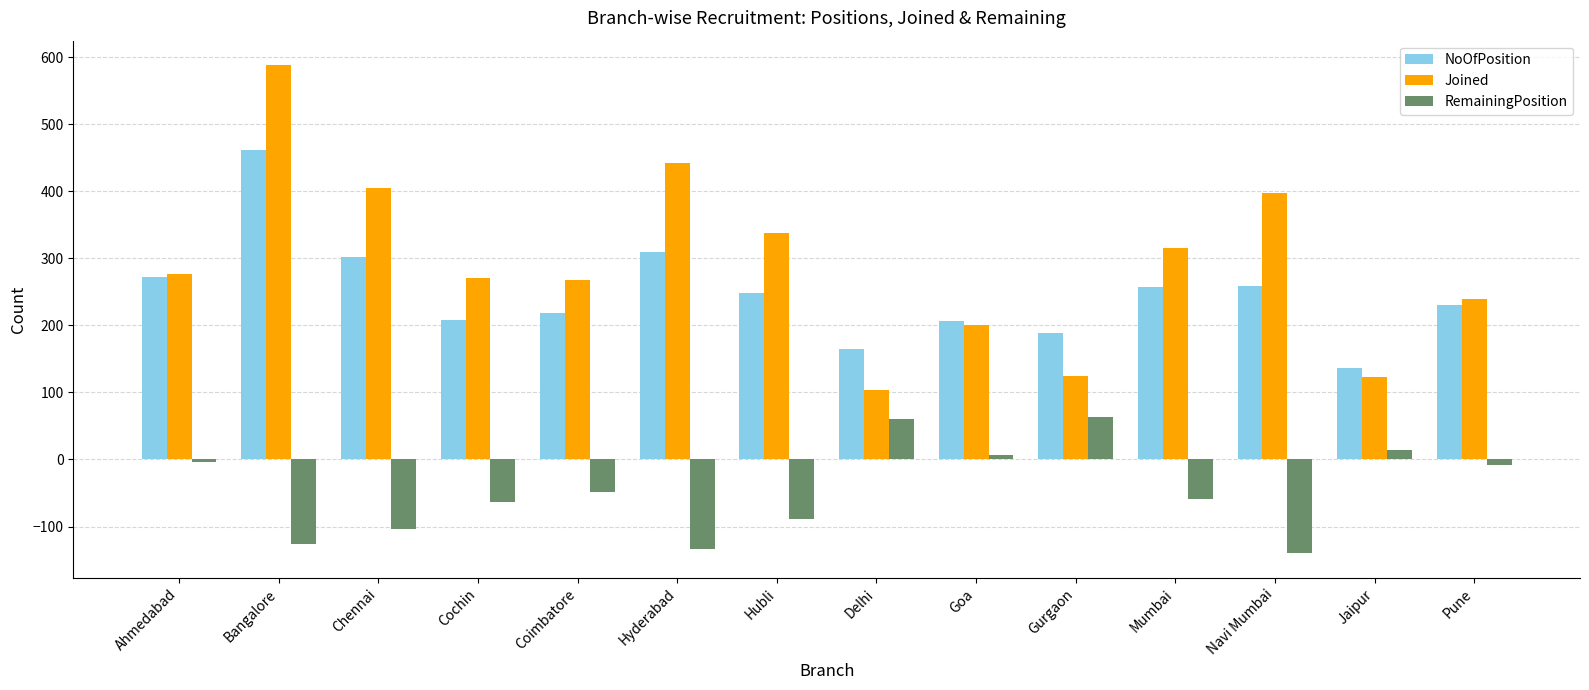

How many values in RemainingPosition are above zero?

4